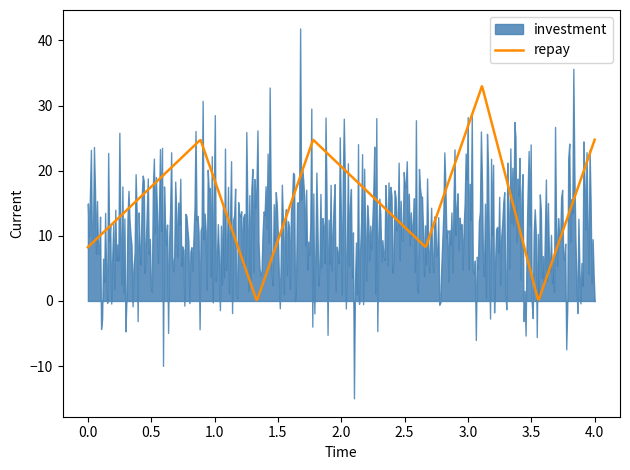

Between 1 and 7, which series saw the biggest shift?

repay